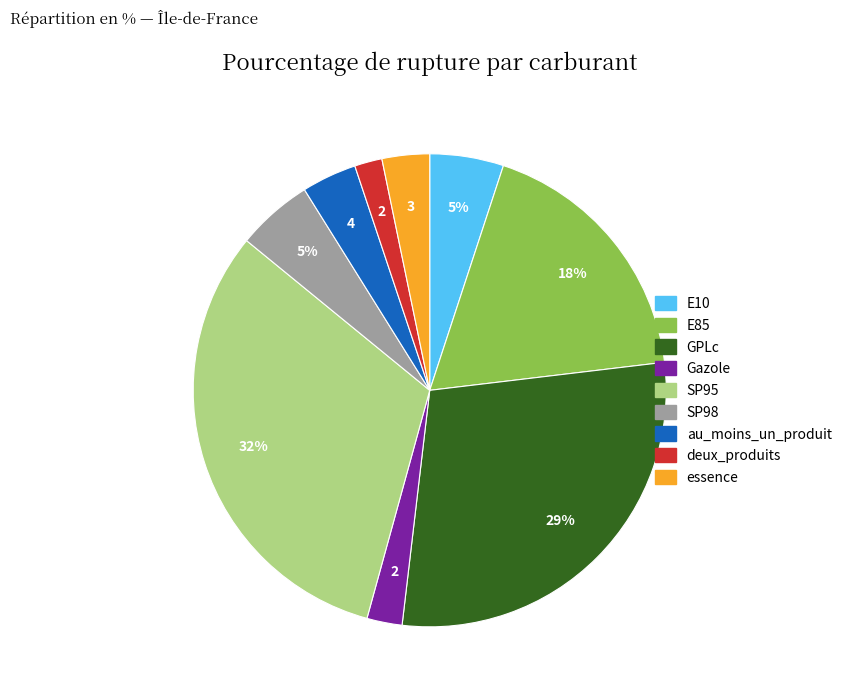

Combined, do E10 and SP95 account for over 50%?

No